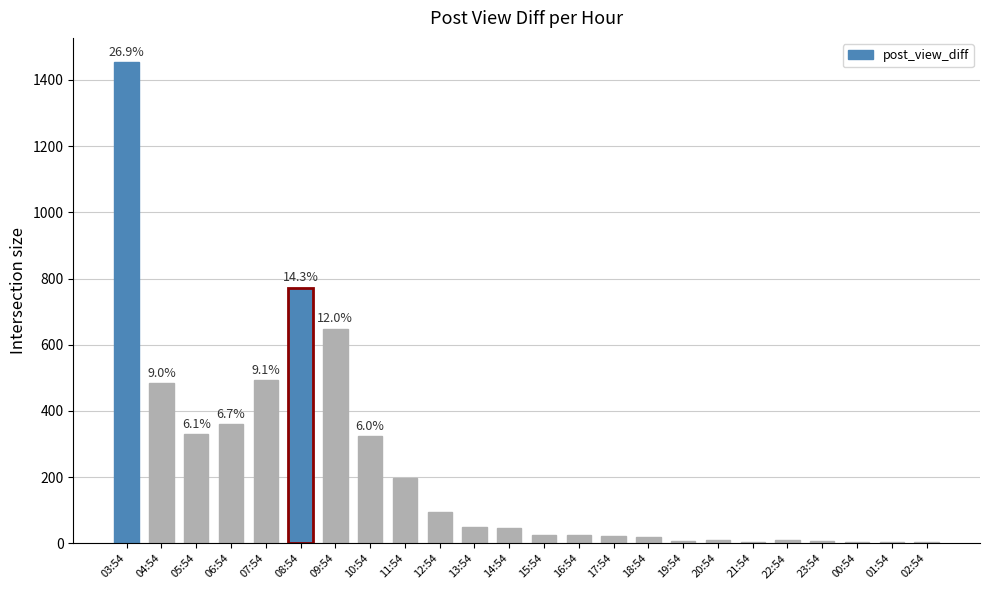

What is the sum of all values?

5396